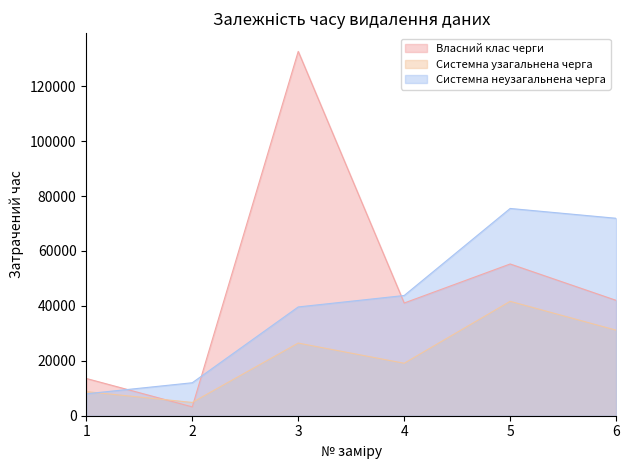

At how many categories does at least one series exceed 43837?

3